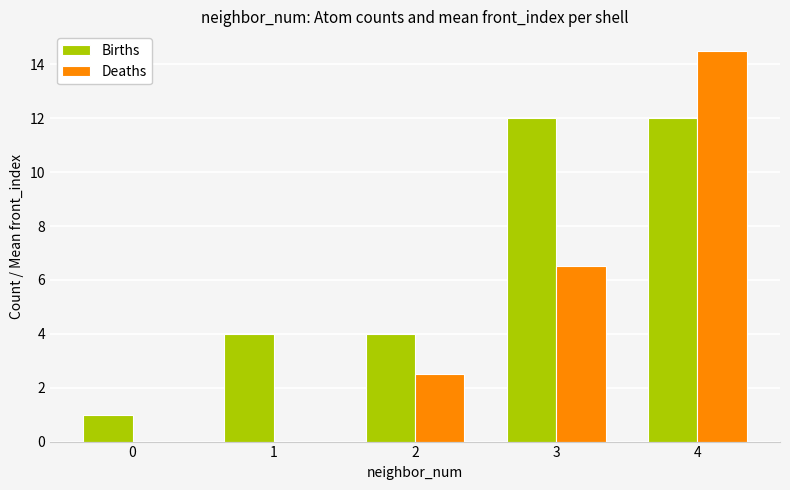

What are all the series names shown in the legend?

Births, Deaths